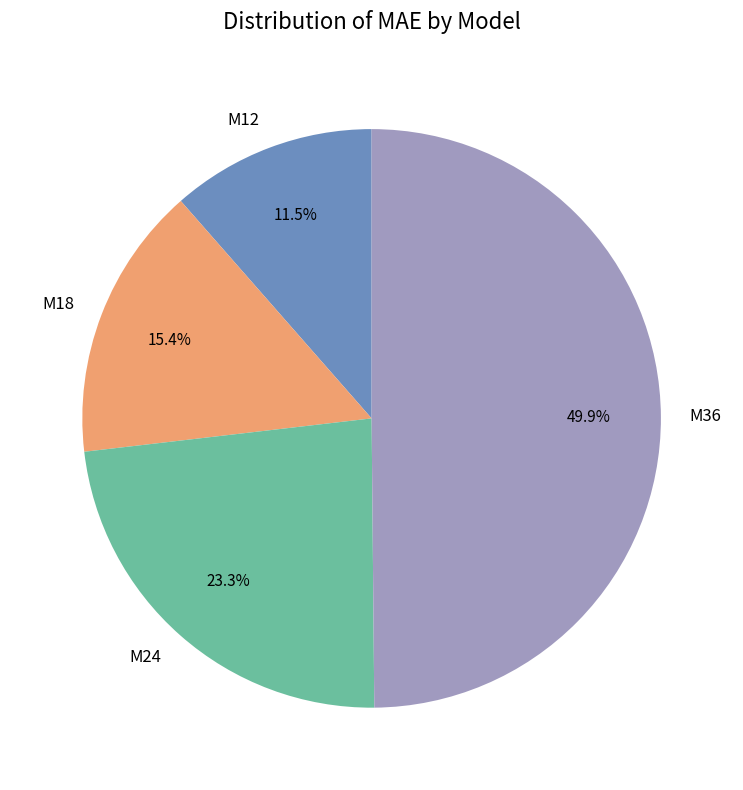

Which slice is the smallest?

M12